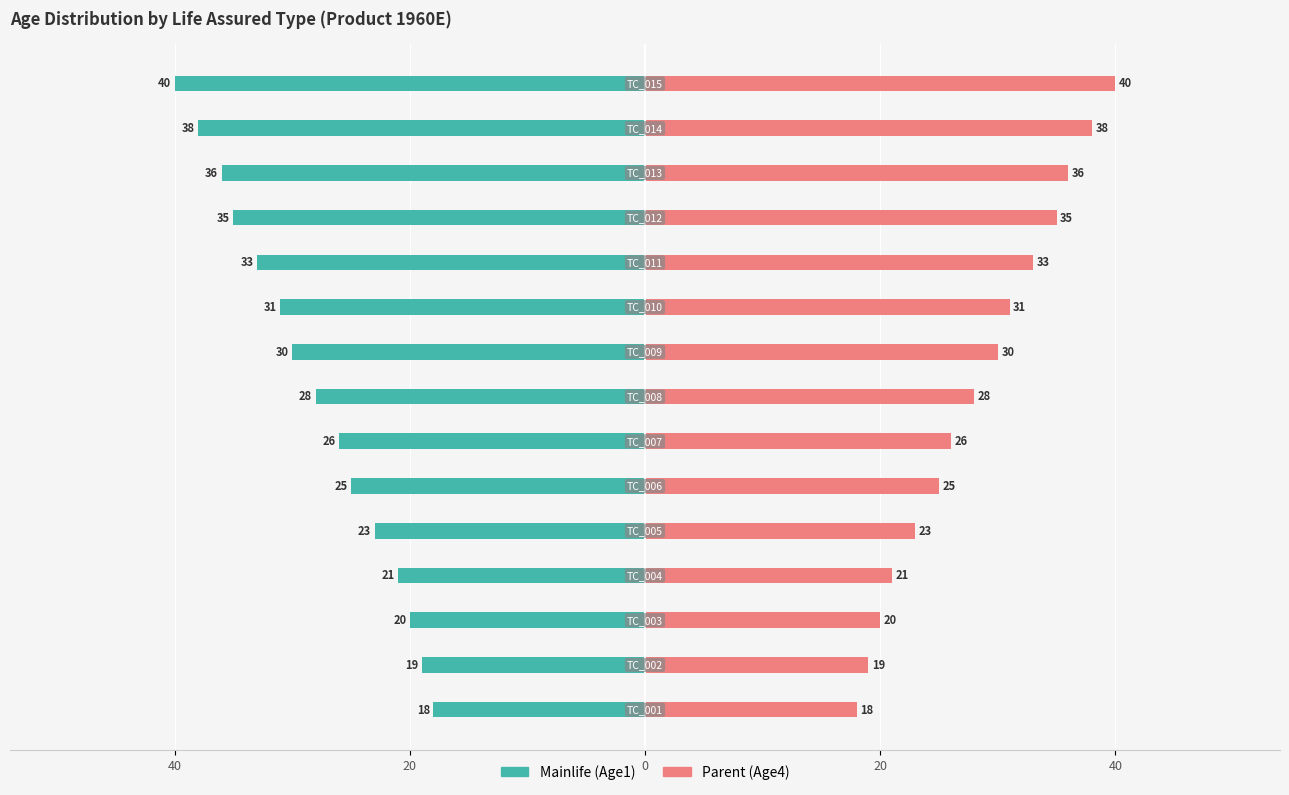

How many values in the Parent (Age4) series are below 28?

7